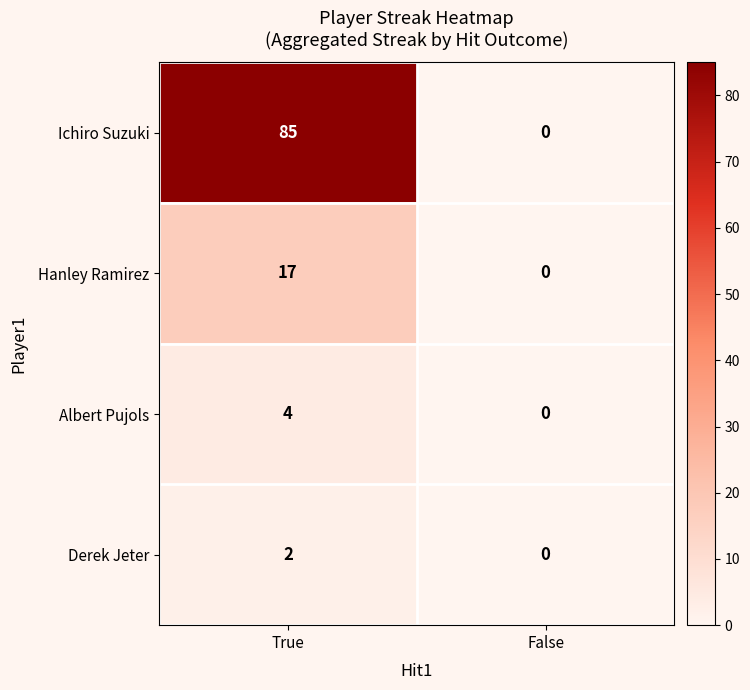

At which label is Ichiro Suzuki closest to 42?

False